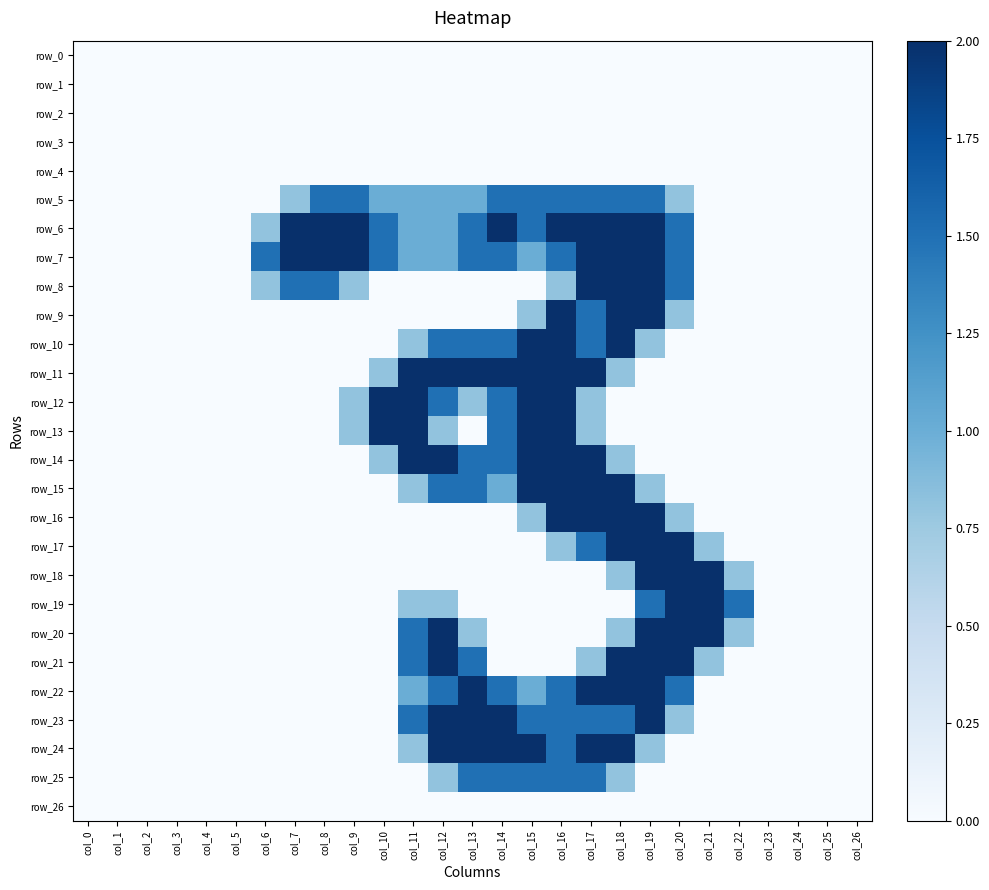

Rank the categories by row_26 value from highest to lowest.

col_0, col_1, col_2, col_3, col_4, col_5, col_6, col_7, col_8, col_9, col_10, col_11, col_12, col_13, col_14, col_15, col_16, col_17, col_18, col_19, col_20, col_21, col_22, col_23, col_24, col_25, col_26